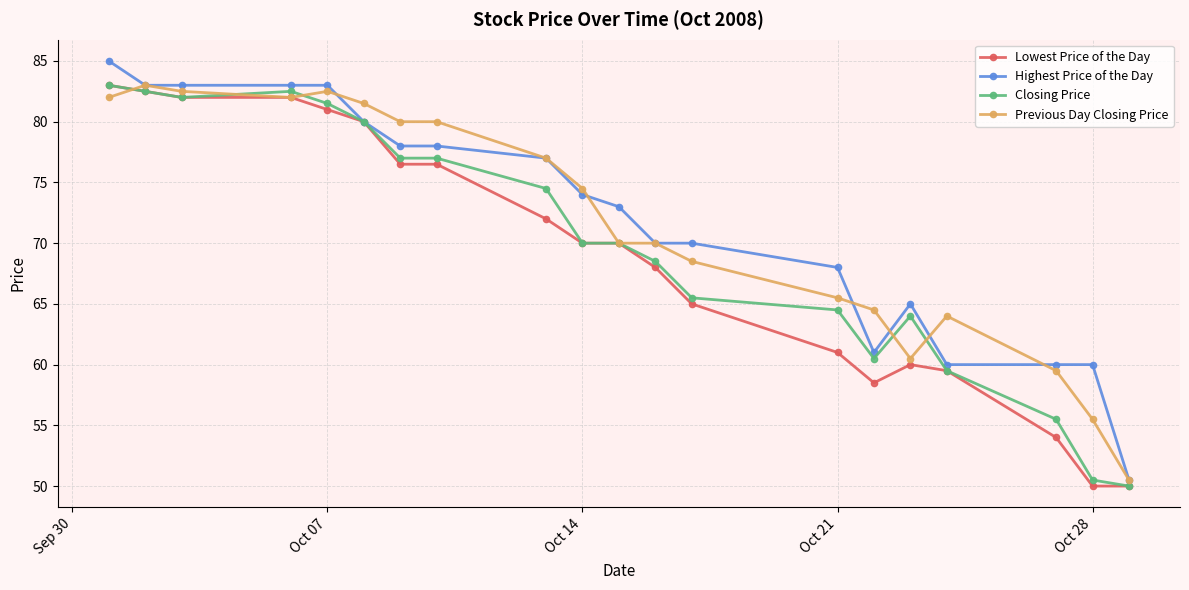

Reading left to right, transcribe all the data shown in this chart.

Lowest Price of the Day: 83.0	82.5	82.0	82.0	81.0	80.0	76.5	76.5	72.0	70.0	70.0	68.0	65.0	61.0	58.5	60.0	59.5	54.0	50.0	50.0
Highest Price of the Day: 85.0	83.0	83.0	83.0	83.0	80.0	78.0	78.0	77.0	74.0	73.0	70.0	70.0	68.0	61.0	65.0	60.0	60.0	60.0	50.5
Closing Price: 83.0	82.5	82.0	82.5	81.5	80.0	77.0	77.0	74.5	70.0	70.0	68.5	65.5	64.5	60.5	64.0	59.5	55.5	50.5	50.0
Previous Day Closing Price: 82.0	83.0	82.5	82.0	82.5	81.5	80.0	80.0	77.0	74.5	70.0	70.0	68.5	65.5	64.5	60.5	64.0	59.5	55.5	50.5